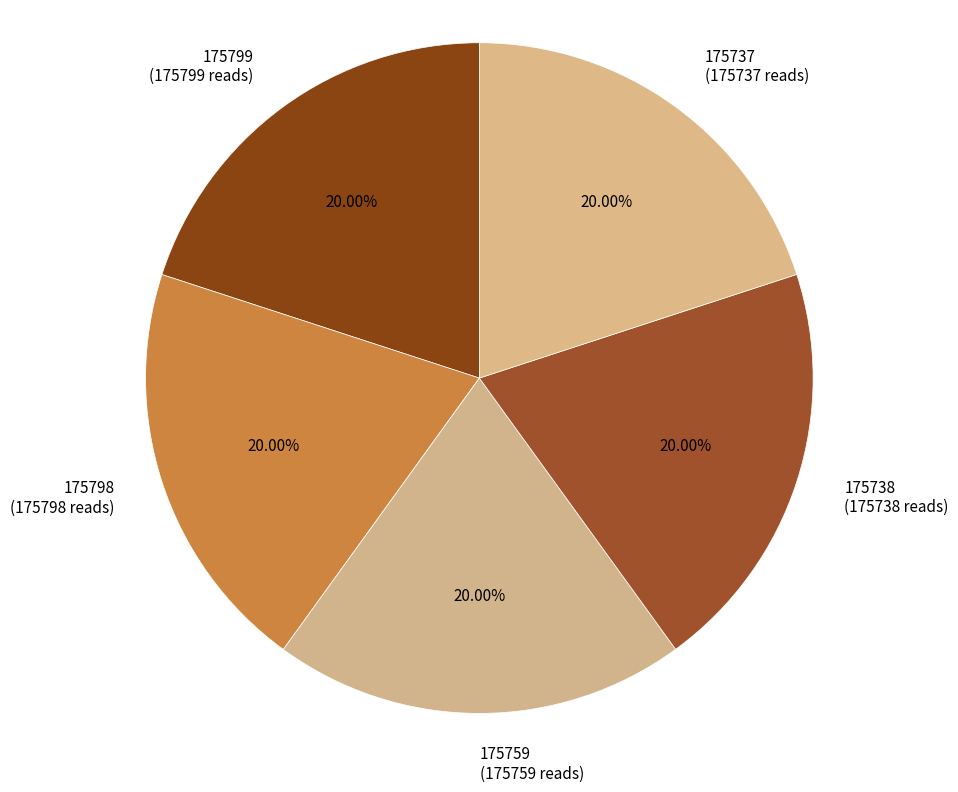

How many slices are in this pie chart?

5